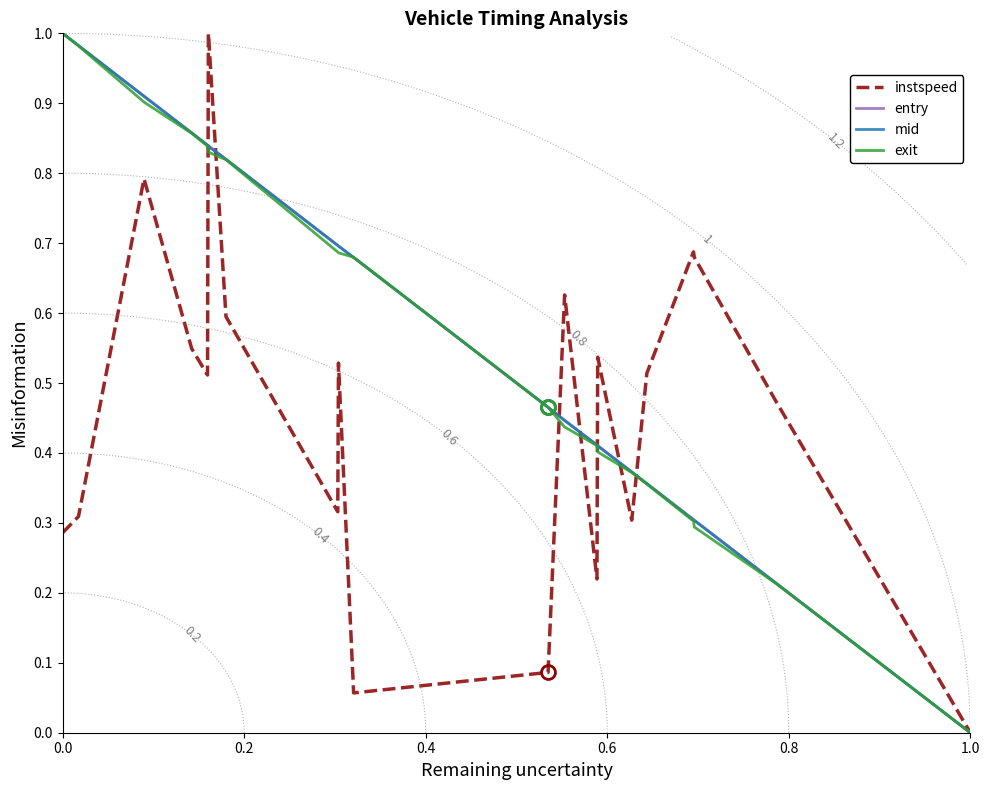

What is the difference between the second highest and second lowest values in the exit series?

0.8